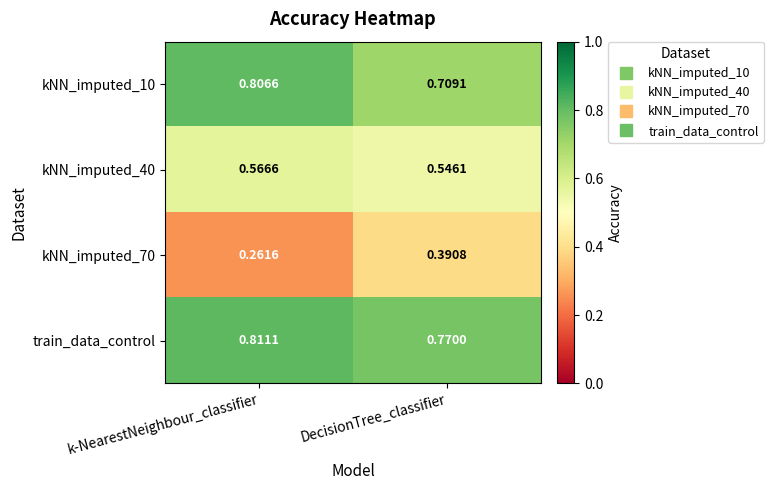

Which category has the lowest value across all series?

k-NearestNeighbour_classifier